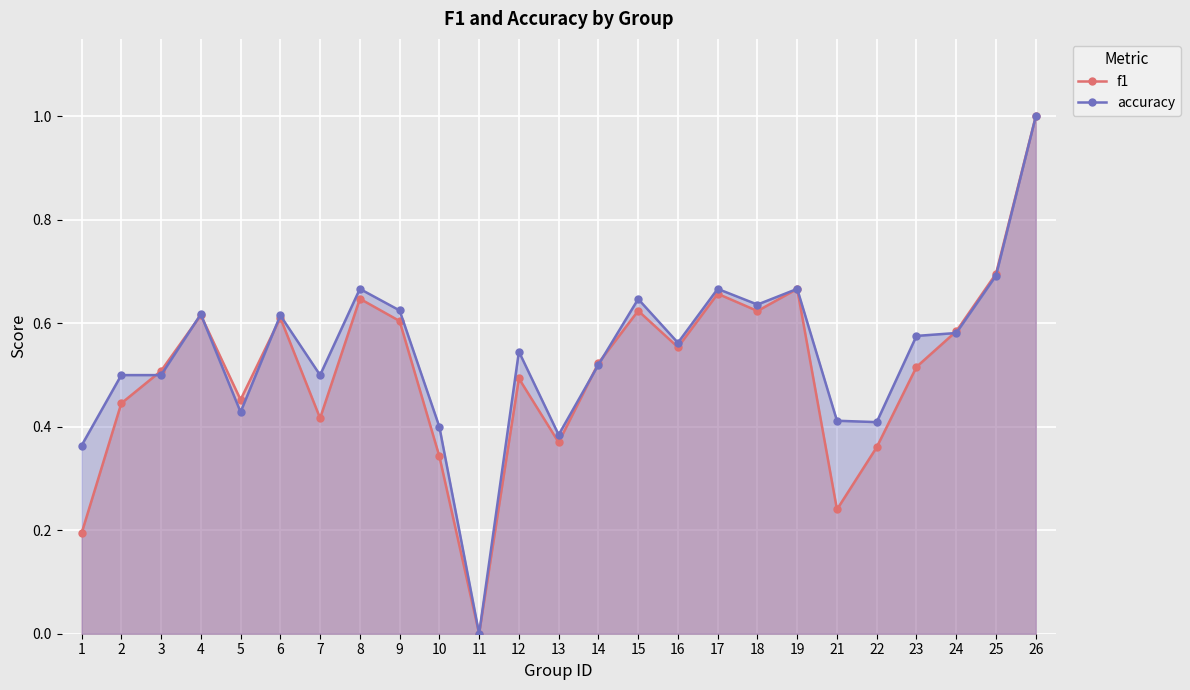

What value does the accuracy series have at 6?

0.6